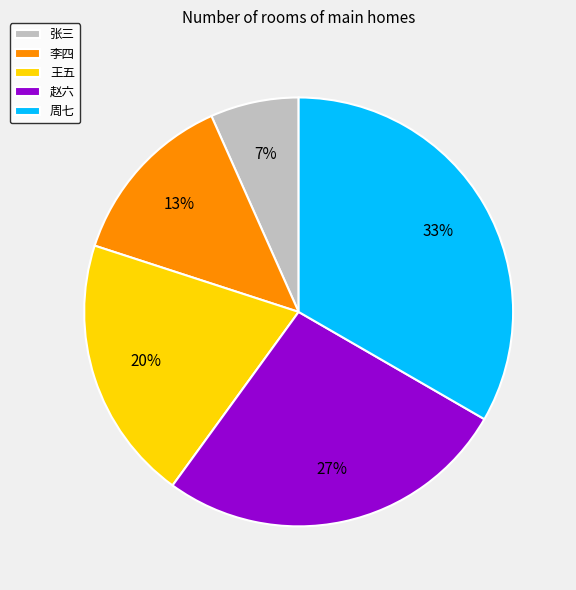

Which has a higher value, 李四 or 赵六?

赵六